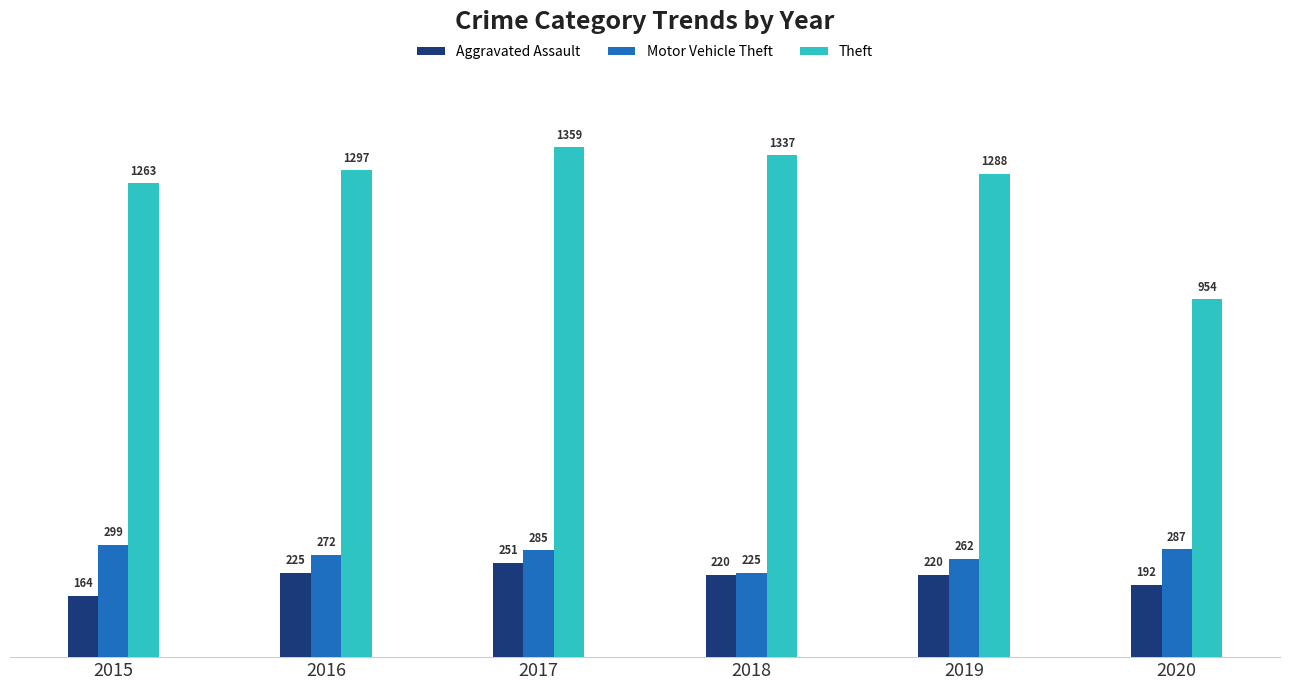

List the series in order of their peak value, lowest first.

Aggravated Assault, Motor Vehicle Theft, Theft